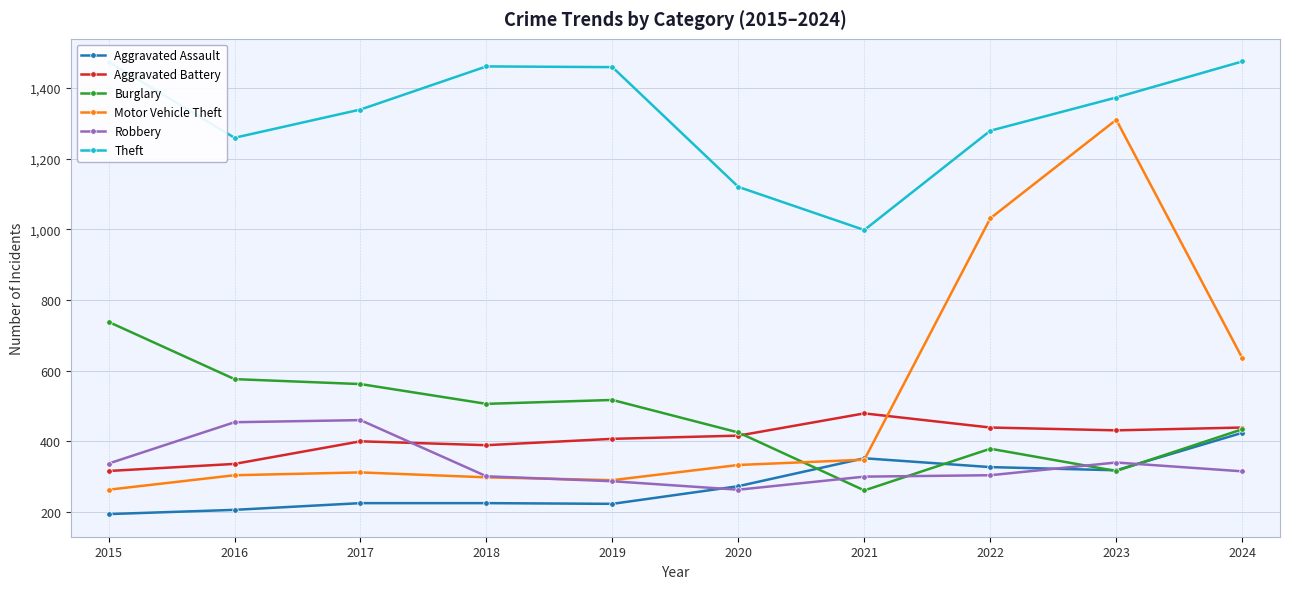

What is the value of the Burglary point at the 4th from the left?

506